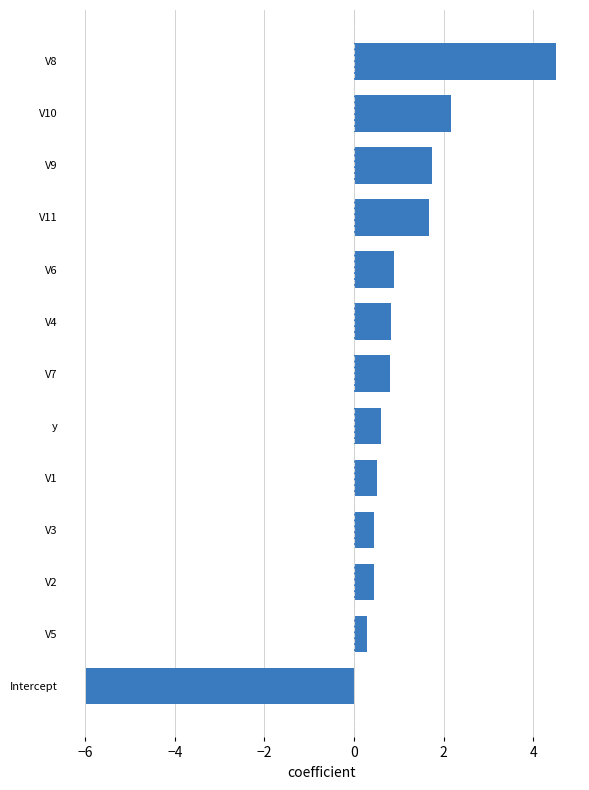

What is the change in value from V11 to V10?

+0.5